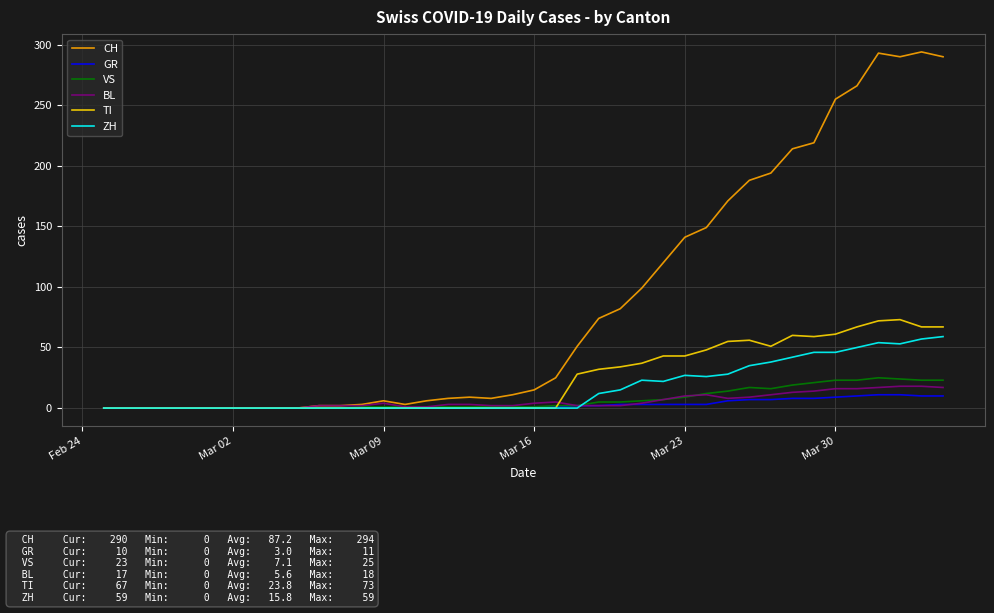

Which series has the largest range (max minus min)?

CH